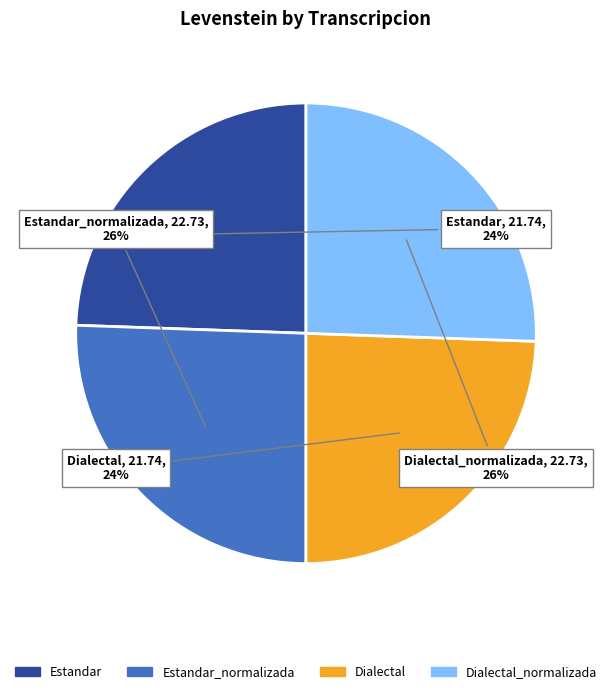

To the nearest percent, what portion does Estandar_normalizada represent?

26%